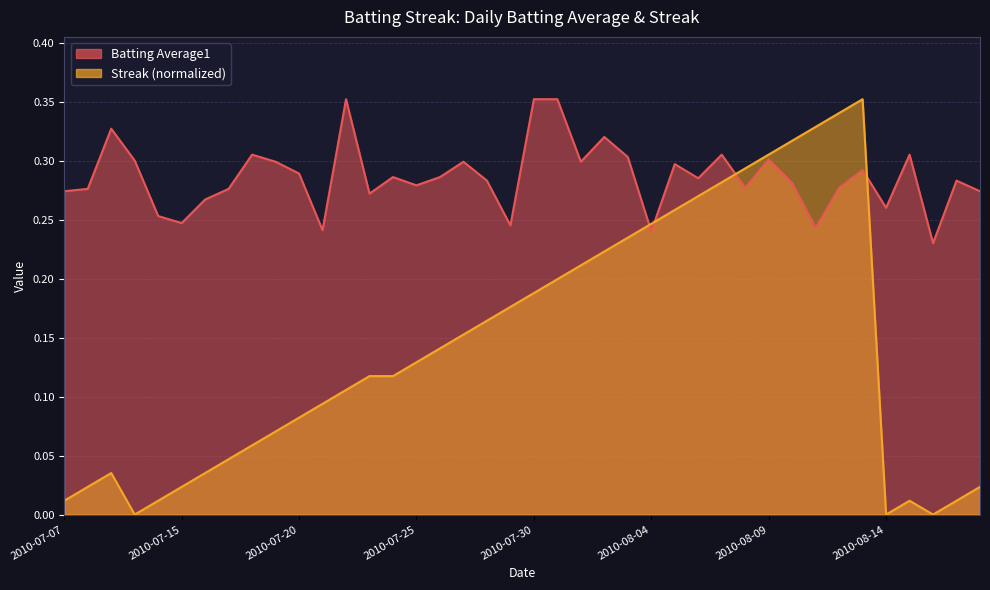

True or false: Batting Average1 has more than 0 interior local peaks.

True